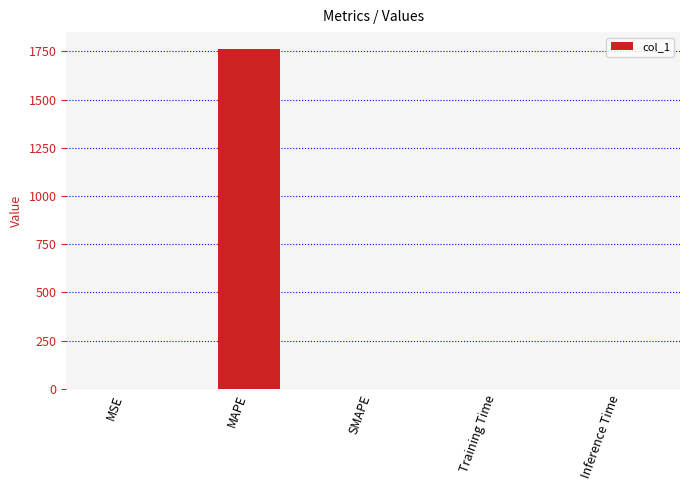

The chart shows a value of 746.1 at SMAPE. True or false?

False